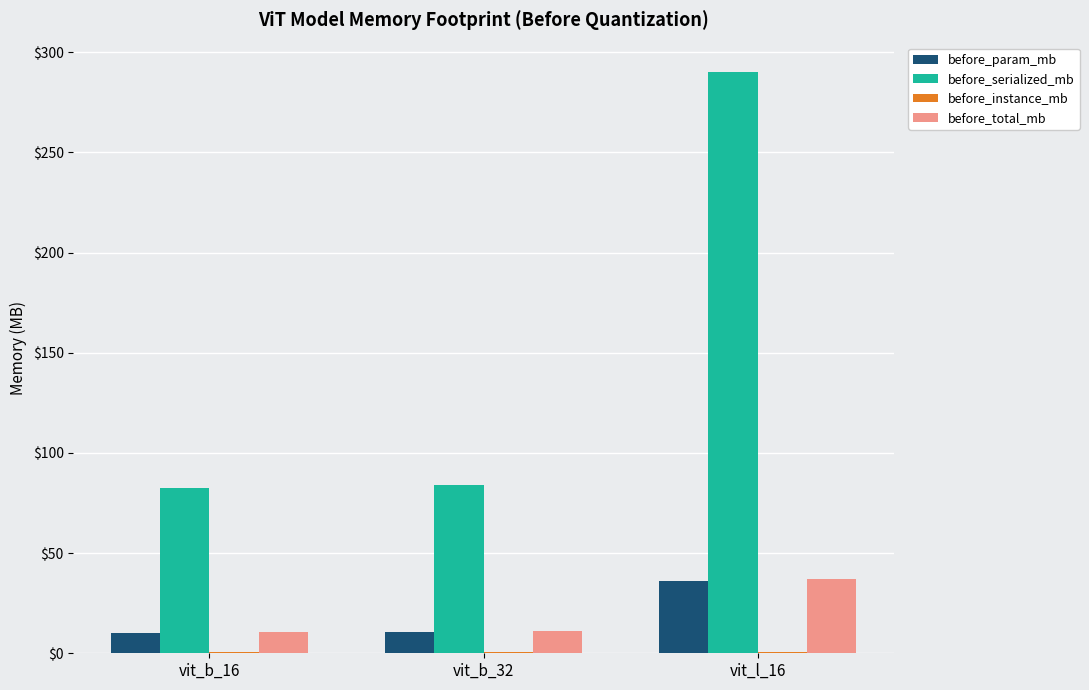

Between vit_b_32 and vit_l_16, which series saw the biggest shift?

before_serialized_mb